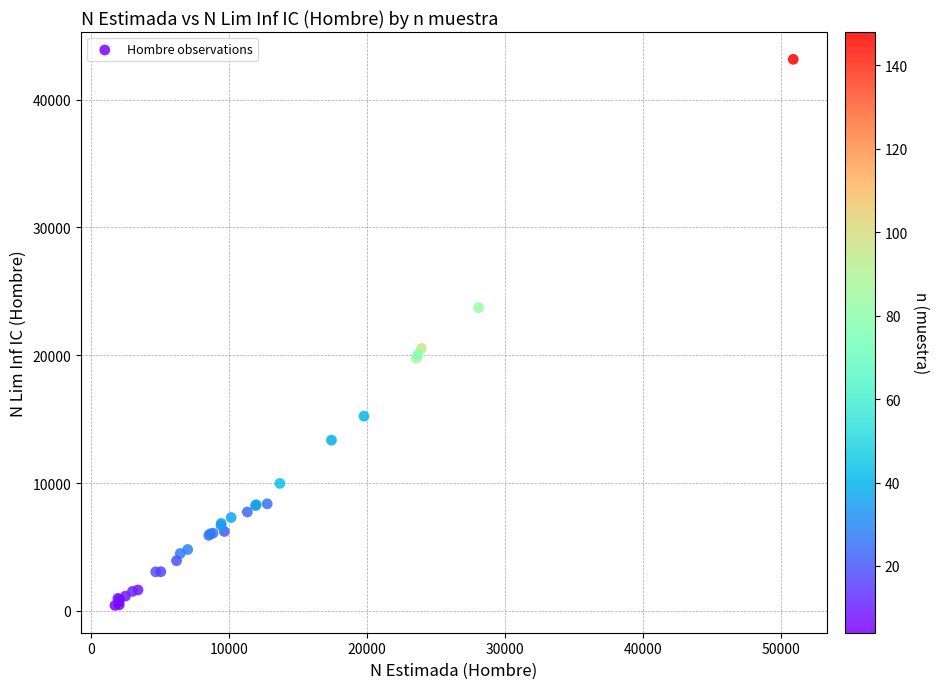

What Y value in the scatter plot is closest to 21791?

20537